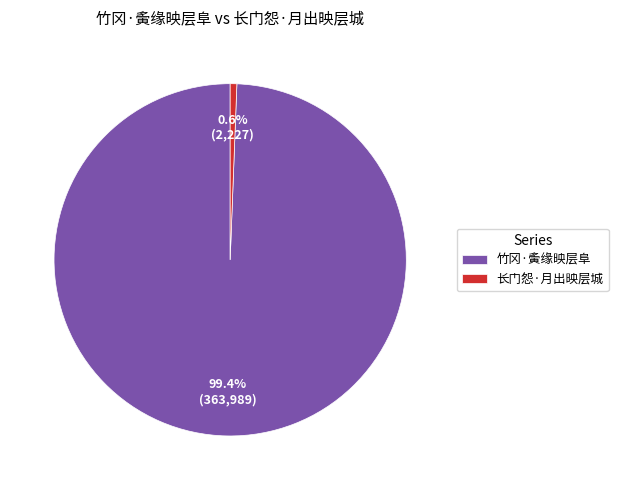

Which slice is the largest?

竹冈·夤缘映层阜